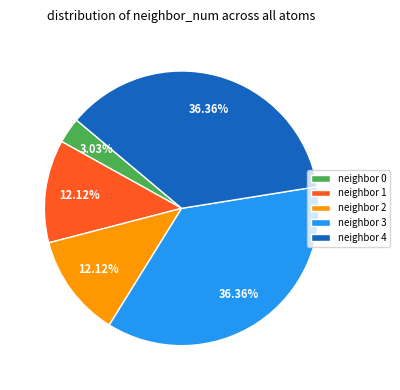

Is the sum of neighbor 2 and neighbor 1 greater than half?

No